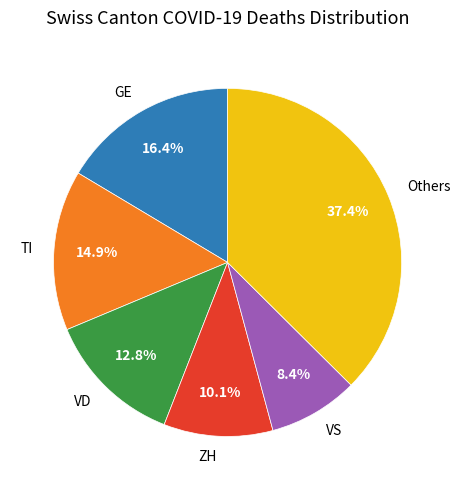

Count the number of slices in the pie.

6